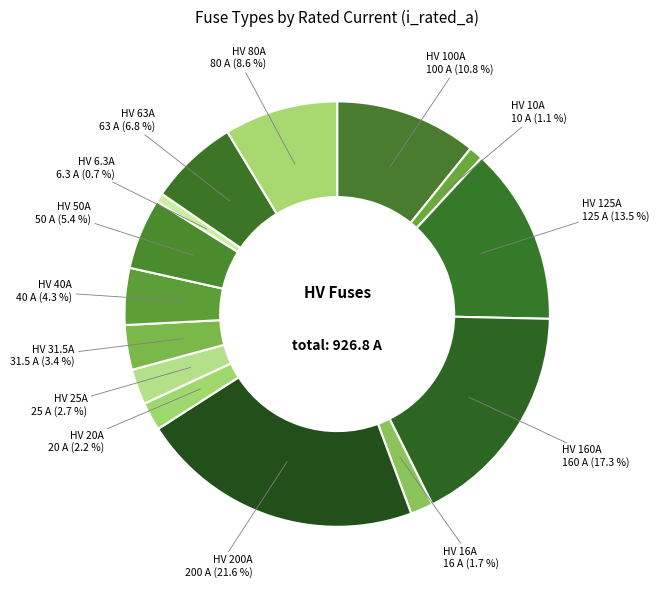

Which category has the biggest portion of the pie?

HV 200A